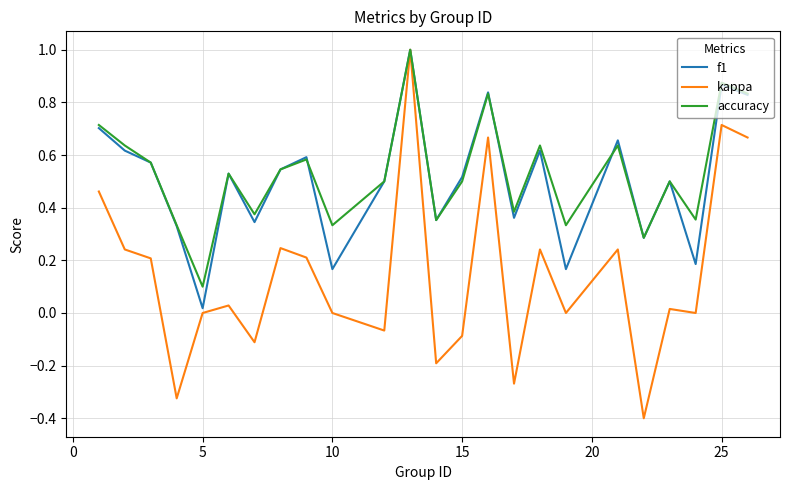

Which series has the widest spread of values?

kappa